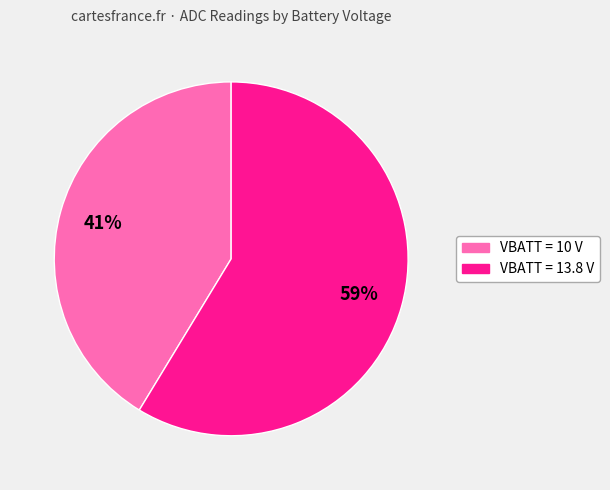

Is there a majority slice in this chart?

Yes